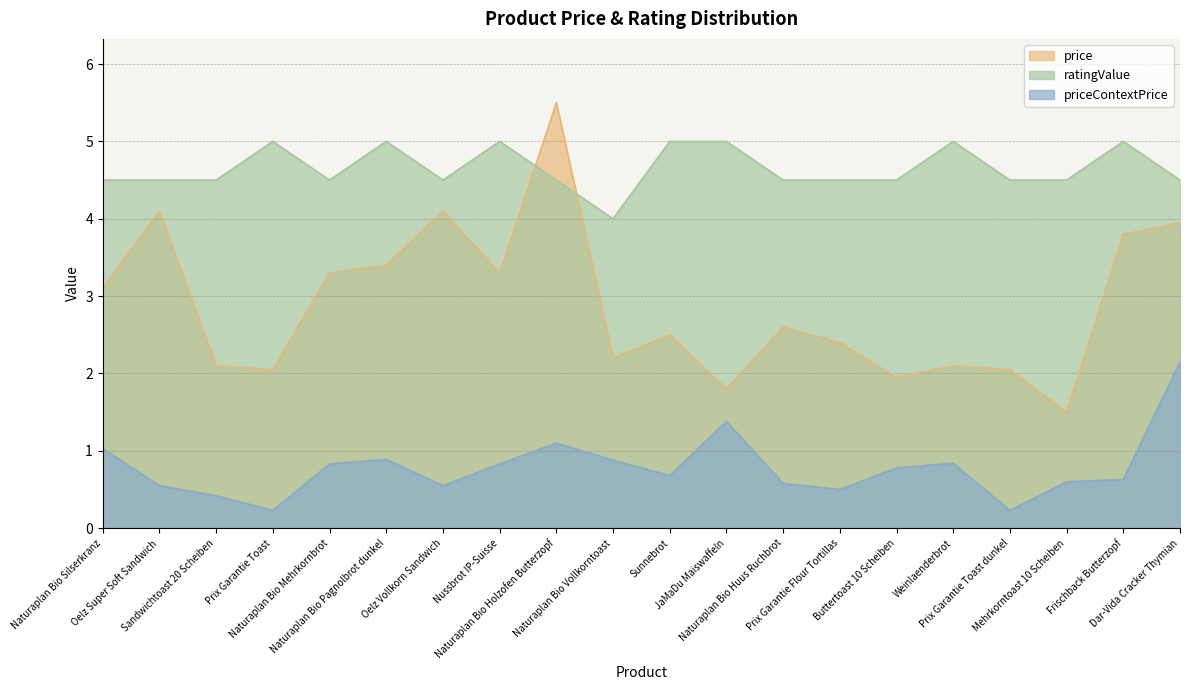

How many lines are shown in the chart?

3